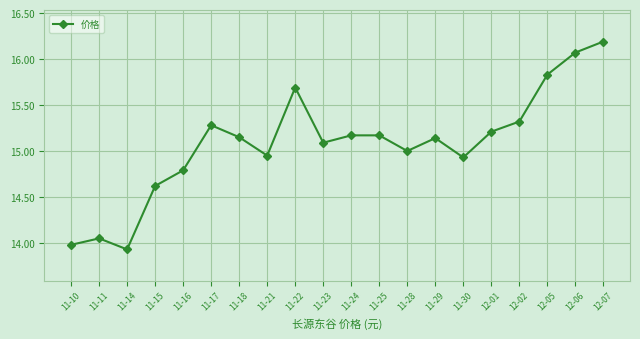

At which category does the data reach its first local peak?

11-11